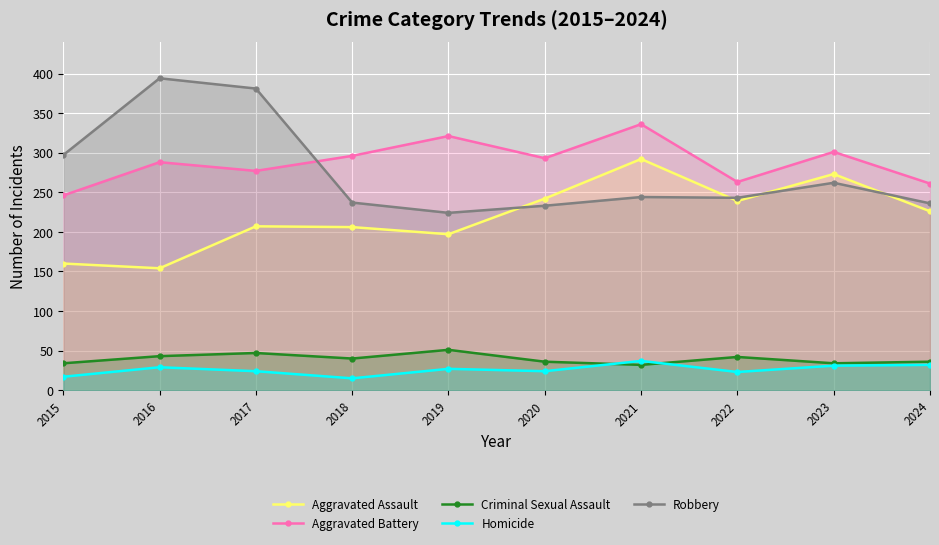

At which category does the chart reach its peak across all series?

2016